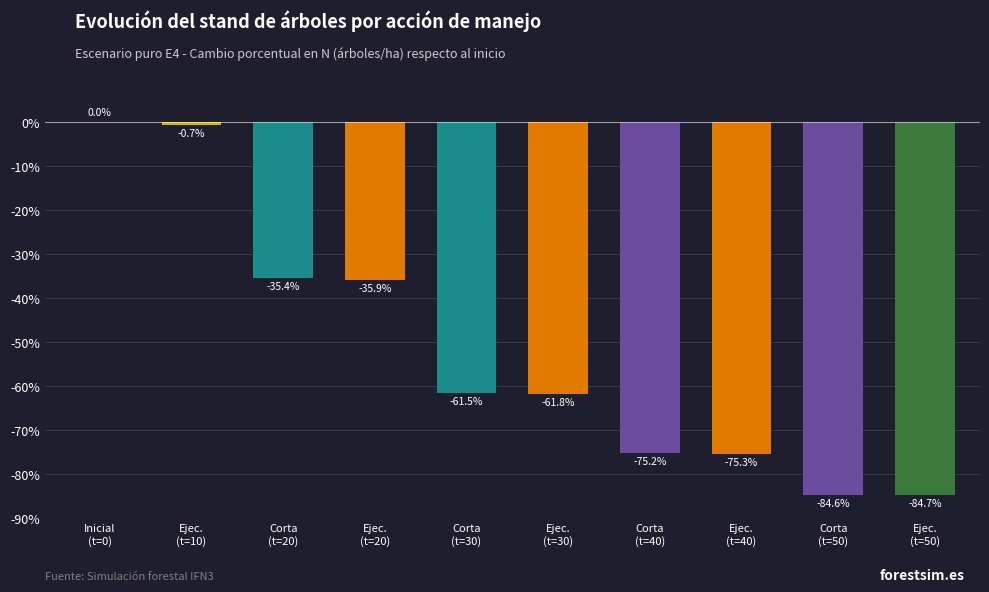

How many distinct data groups are displayed?

1